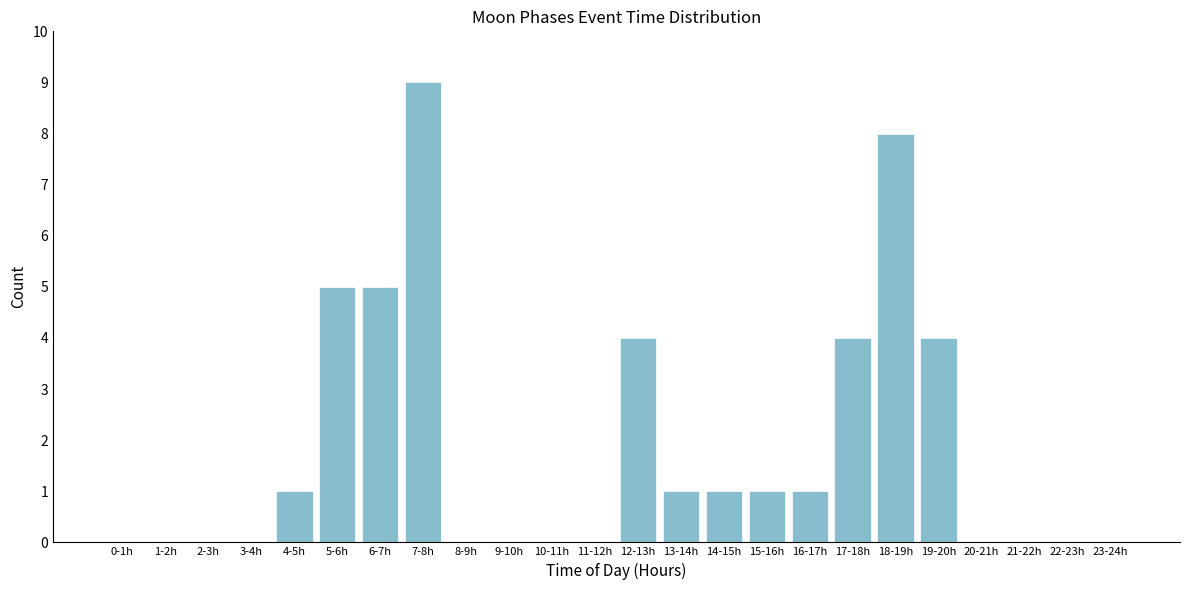

Reading left to right, list all the values displayed in this chart.

0-1h=0	1-2h=0	2-3h=0	3-4h=0	4-5h=1	5-6h=5	6-7h=5	7-8h=9	8-9h=0	9-10h=0	10-11h=0	11-12h=0	12-13h=4	13-14h=1	14-15h=1	15-16h=1	16-17h=1	17-18h=4	18-19h=8	19-20h=4	20-21h=0	21-22h=0	22-23h=0	23-24h=0